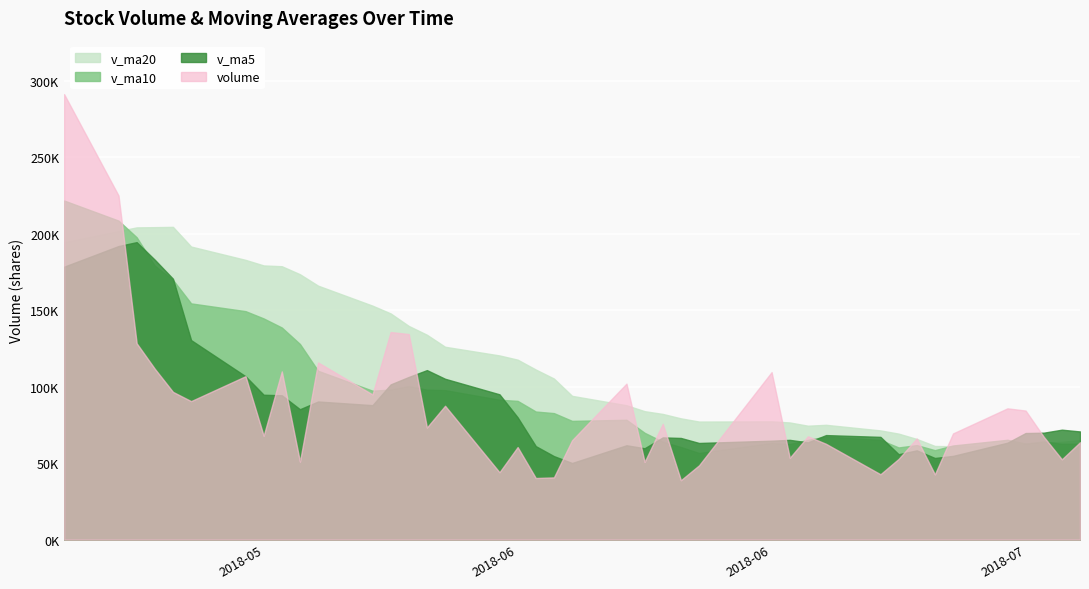

What is the difference between the second highest and second lowest values in the v_ma10 series?

150134.5